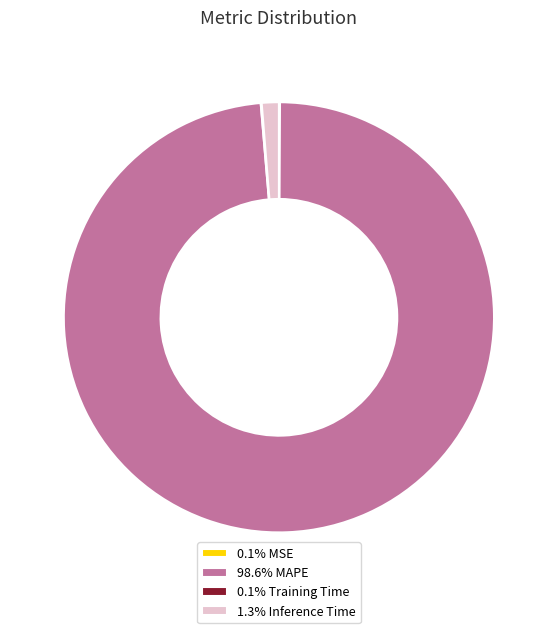

Does 98.6% MAPE represent more than half of the total?

Yes